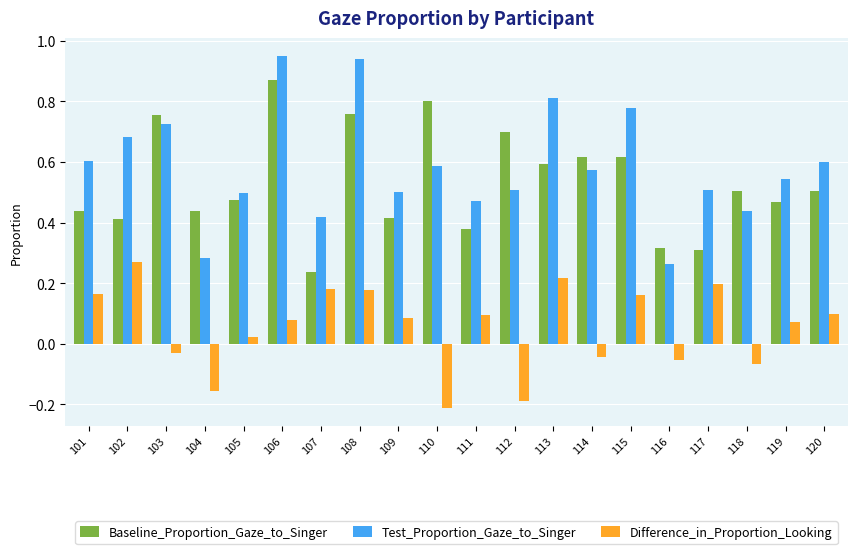

Rank the series by their maximum value, from highest to lowest.

Test_Proportion_Gaze_to_Singer, Baseline_Proportion_Gaze_to_Singer, Difference_in_Proportion_Looking